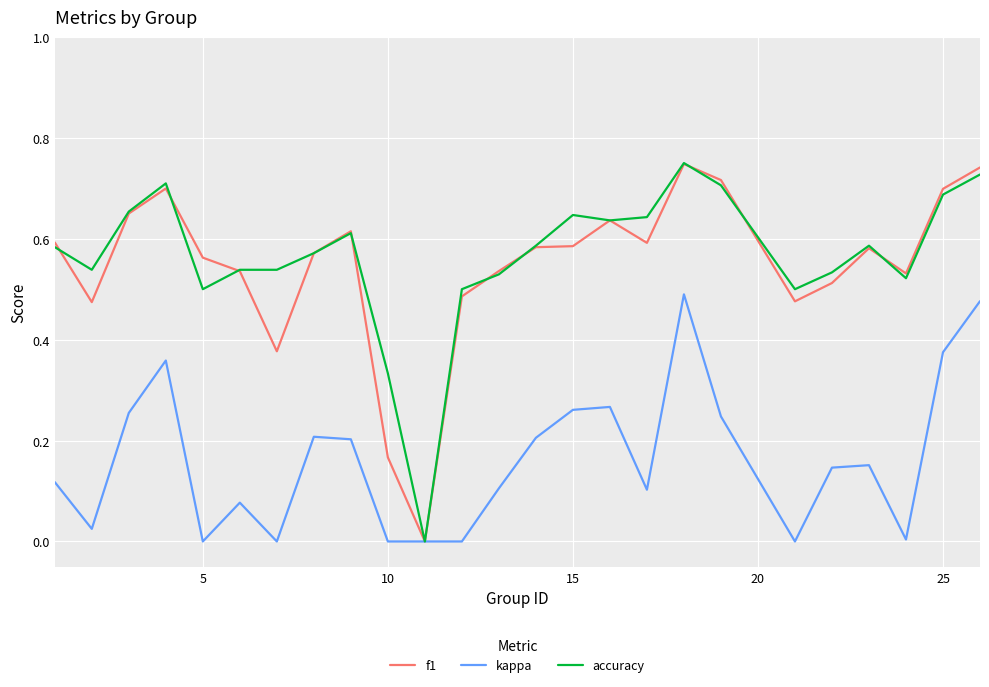

Does the chart display data point markers on the line(s)?

No